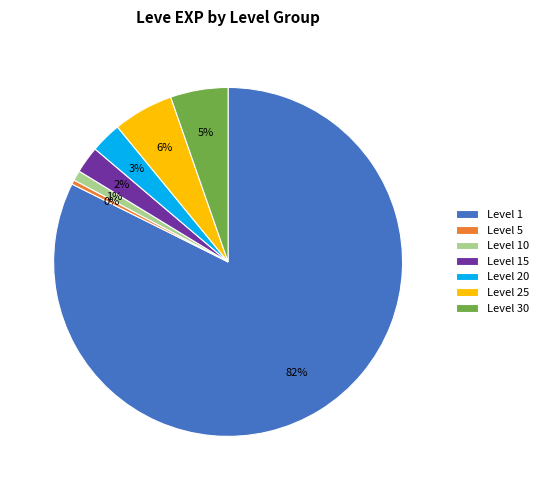

To the nearest percent, what is the combined percentage of Level 1 and Level 5?

83%